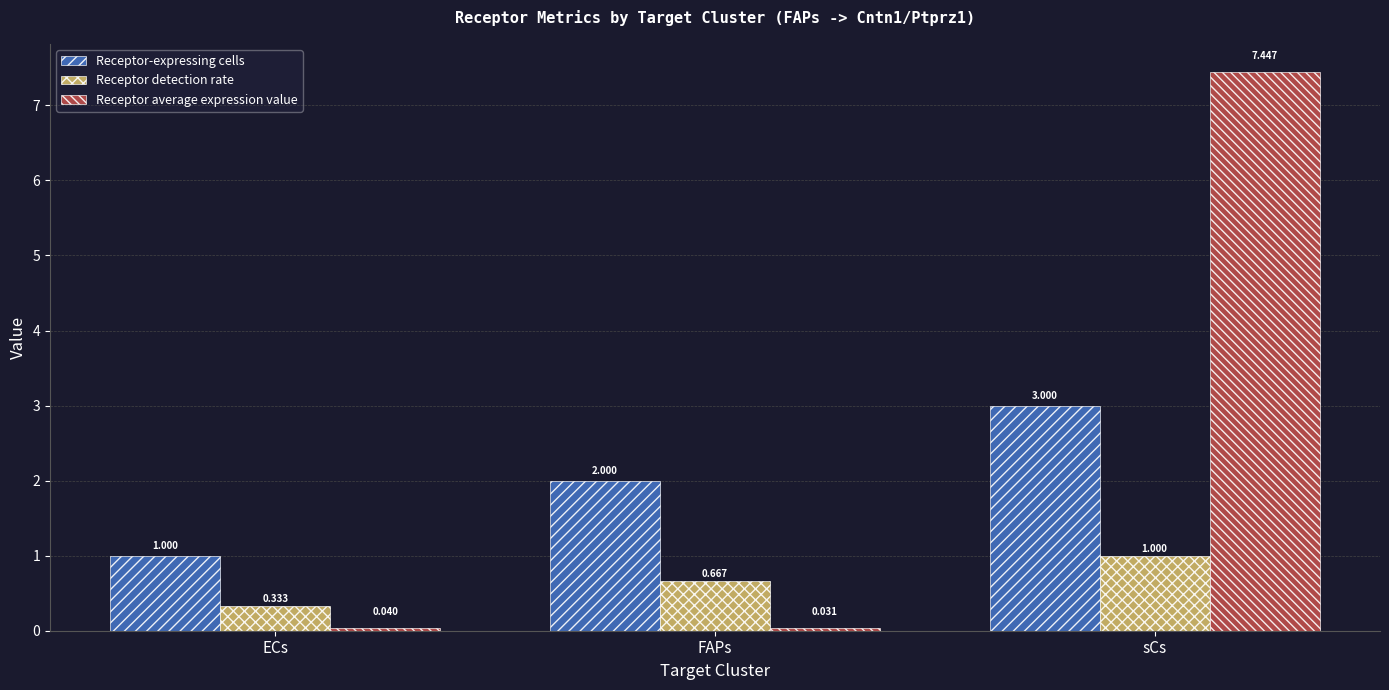

What is the difference between the Receptor-expressing cells values at sCs and FAPs?

1.0